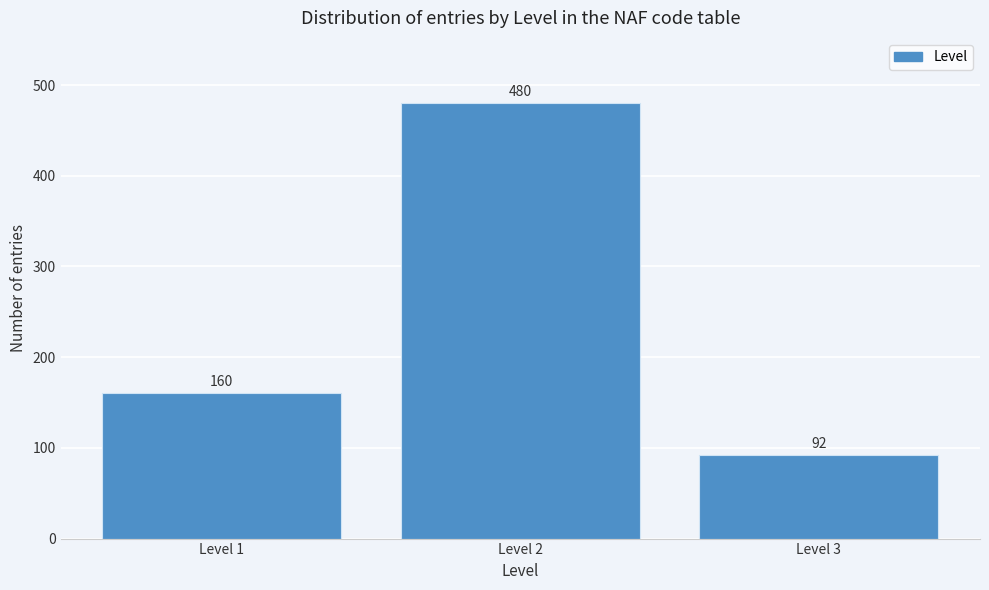

Reading left to right, extract all data points from this chart.

160	480	92